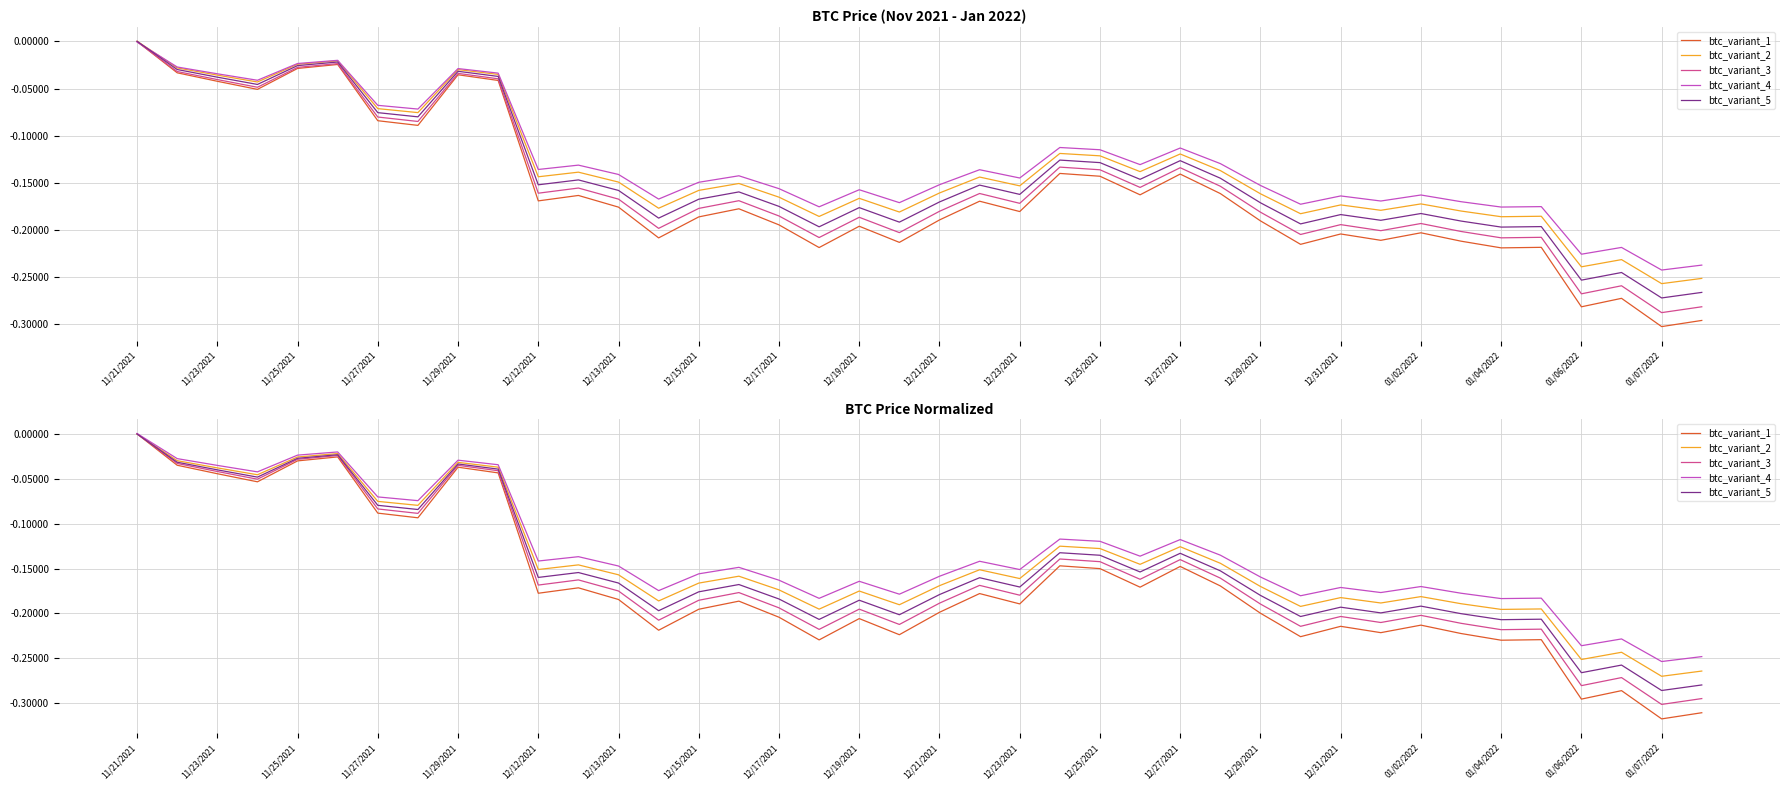

At which category is the sum across all series the highest?

11/21/2021